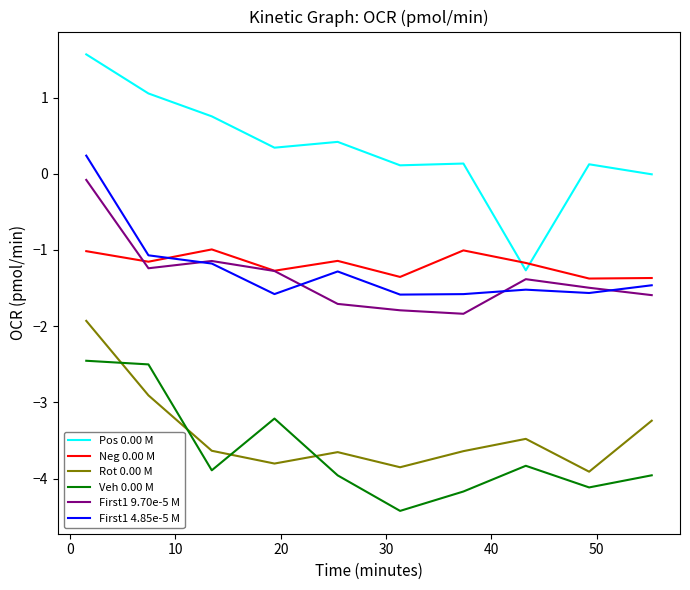

True or false: First1 9.70e-5 M and Rot 0.00 M intersect in this chart.

False